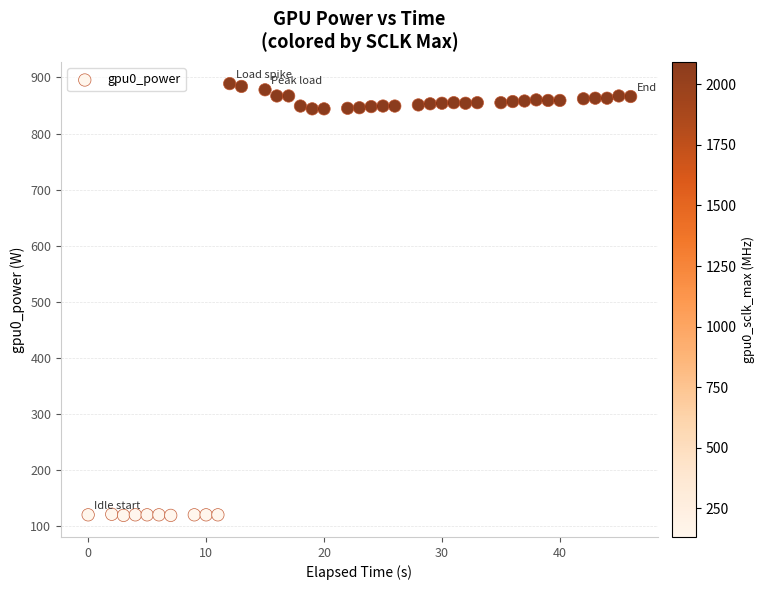

What is the range of X values (max minus min)?

46